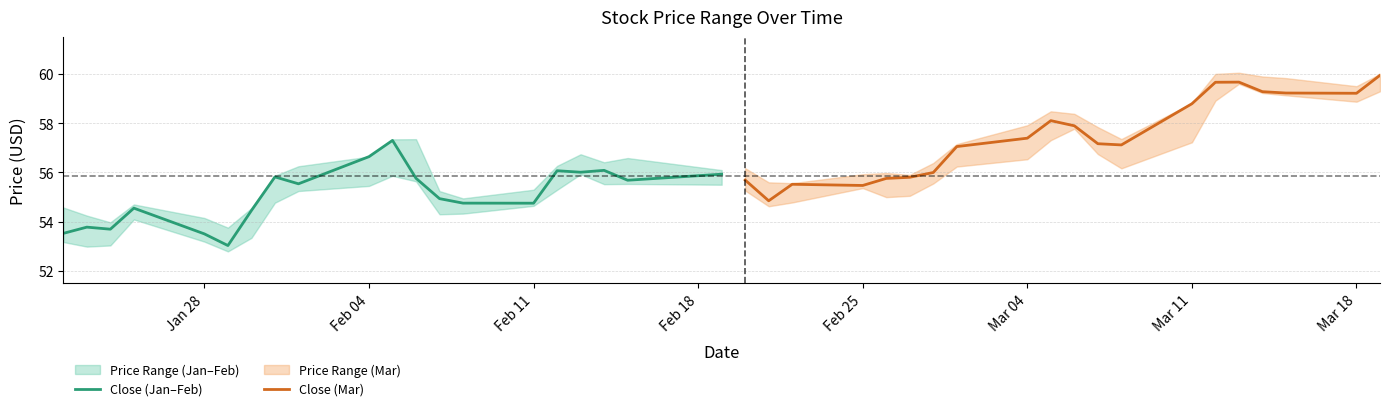

At how many categories does at least one series exceed 54?

20